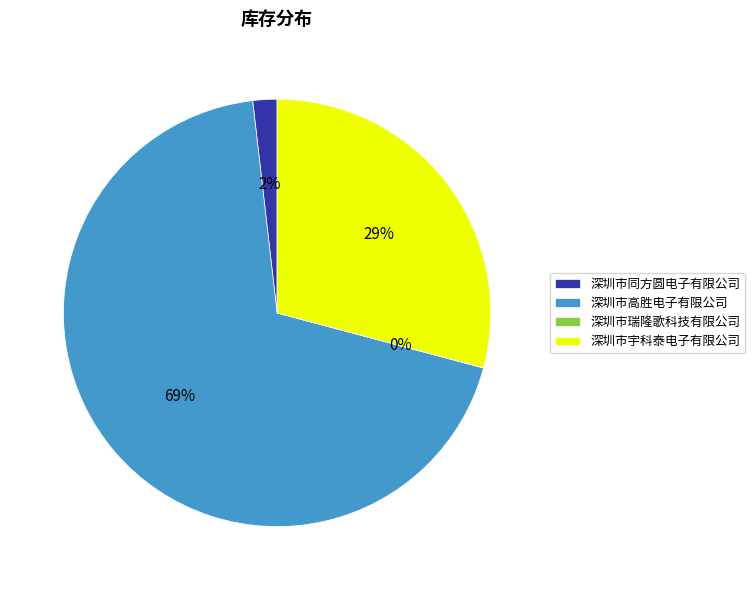

Which has a higher value, 深圳市同方圆电子有限公司 or 深圳市高胜电子有限公司?

深圳市高胜电子有限公司